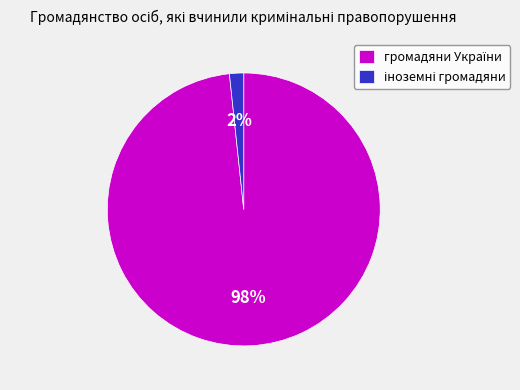

Does any single category account for the majority?

Yes